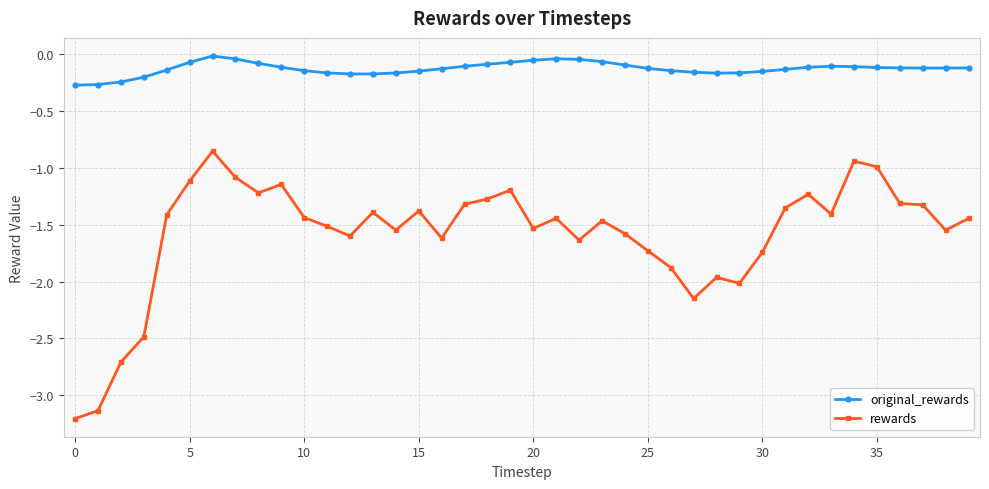

What is the minimum value for rewards?

-3.2